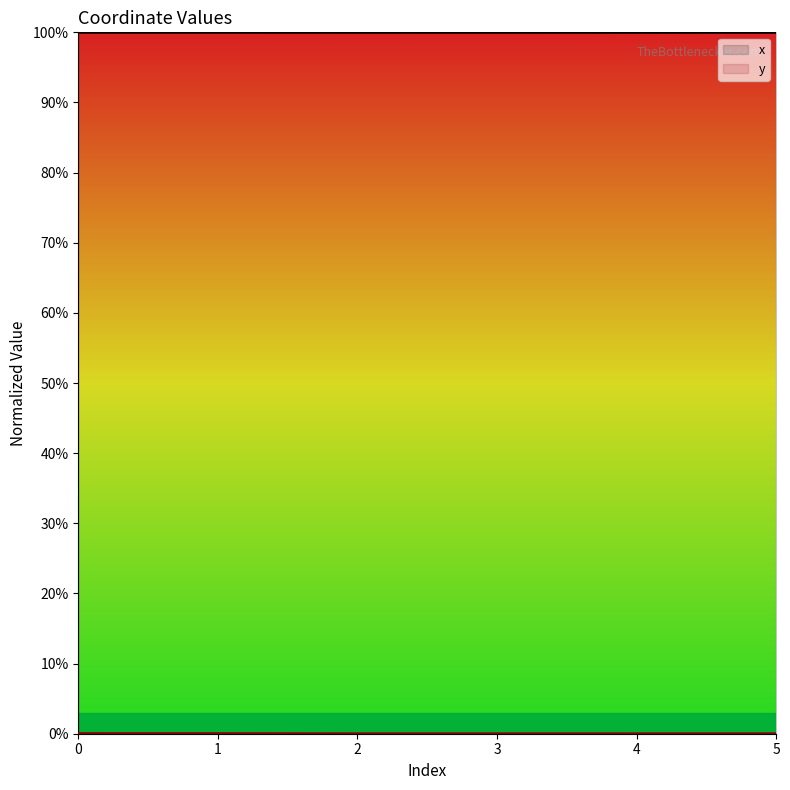

Which series has the largest total across all categories?

x